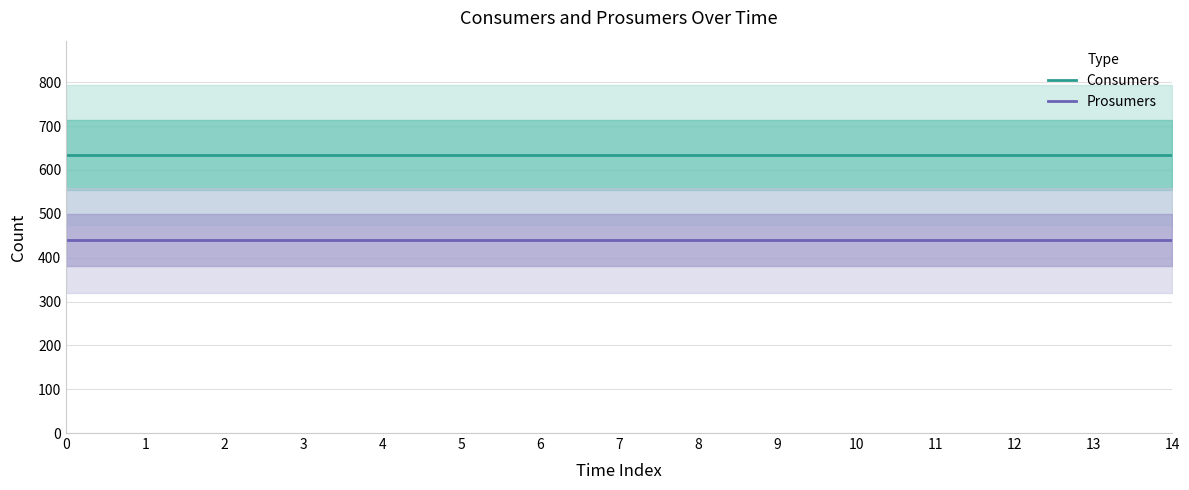

Reading right to left, what are all the values shown in this chart?

Consumers: 635	635	635	635	635	635	635	635	635	635	635	635	635	635	635
Prosumers: 440	440	440	440	440	440	440	440	440	440	440	440	440	440	440